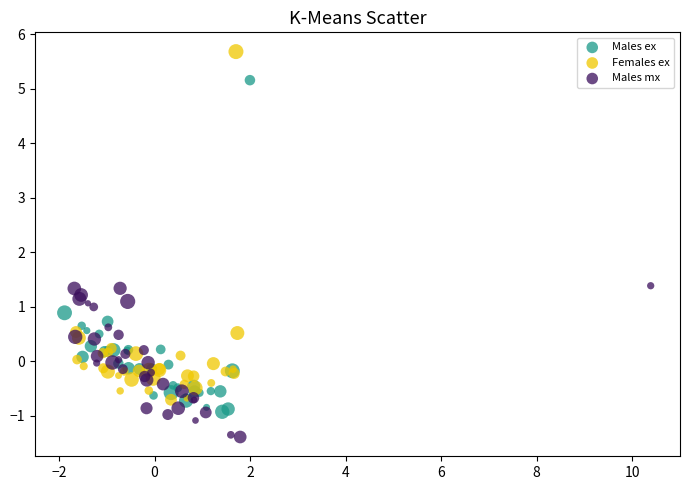

What are all the series names shown in the legend?

Males ex, Females ex, Males mx